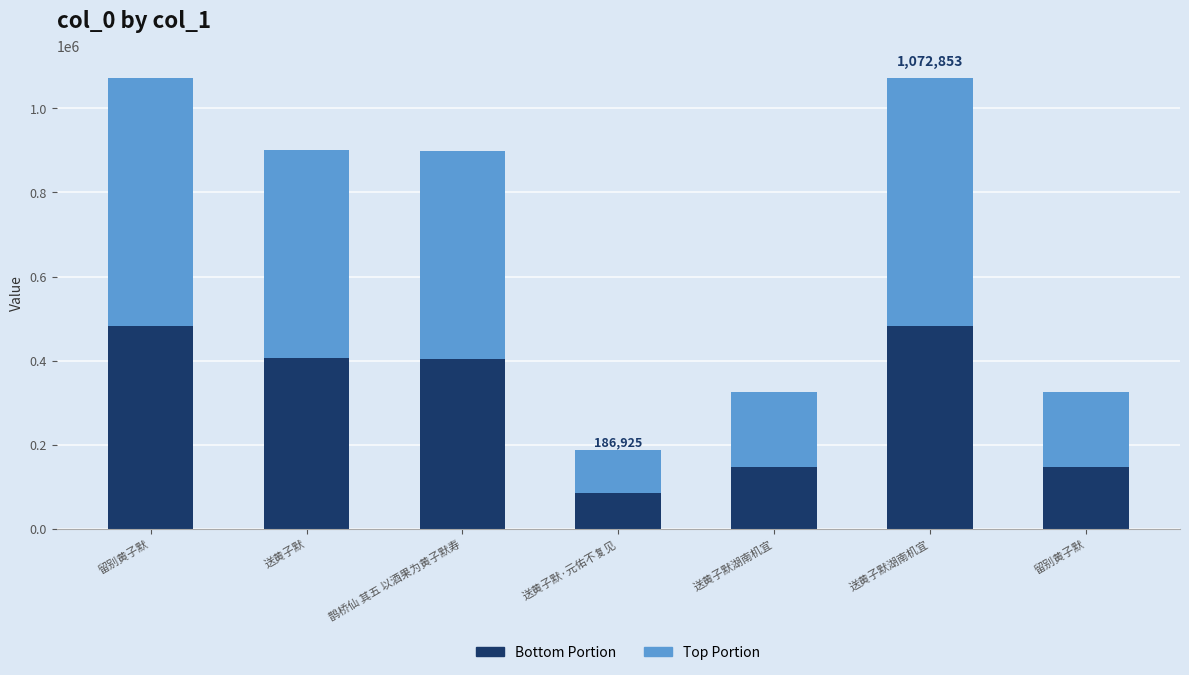

Which series has the largest total across all categories?

Top Portion